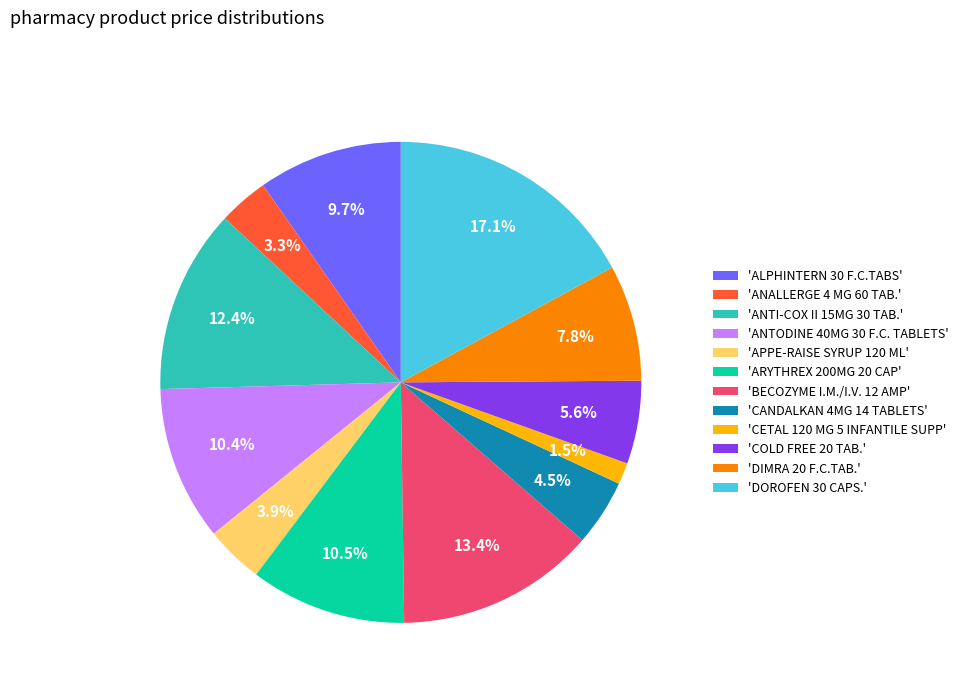

What portion of the pie excludes 'APPE-RAISE SYRUP 120 ML'?

96.1%